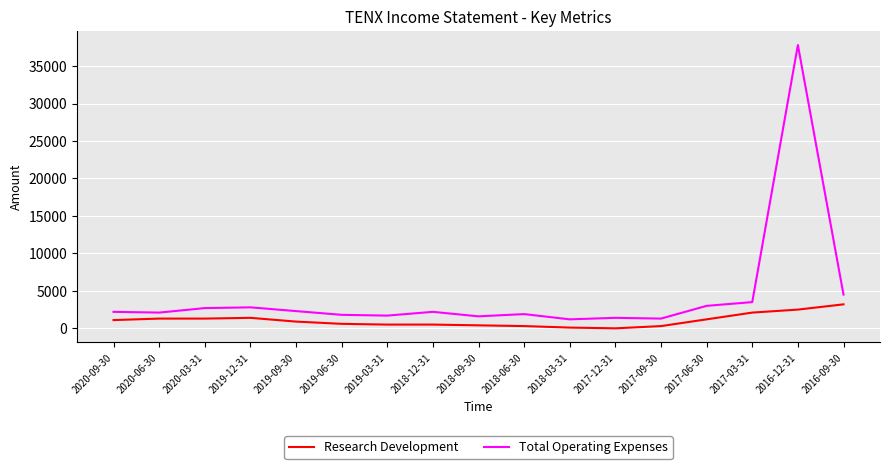

Which category has the highest value in the Total Operating Expenses series?

2016-12-31